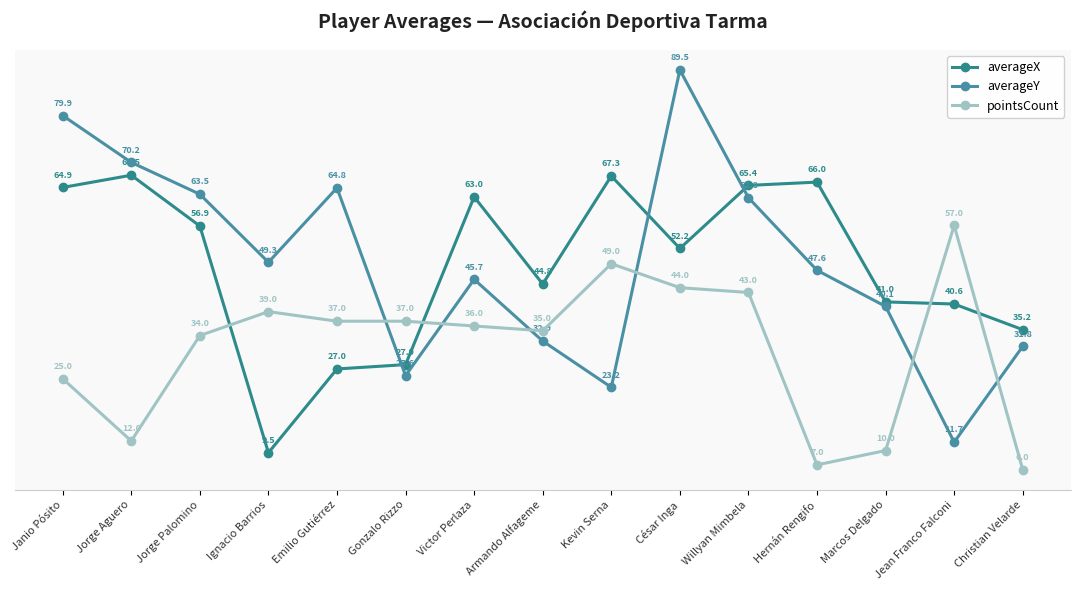

What is the difference between the highest and lowest values at Jorge Aguero?

58.2